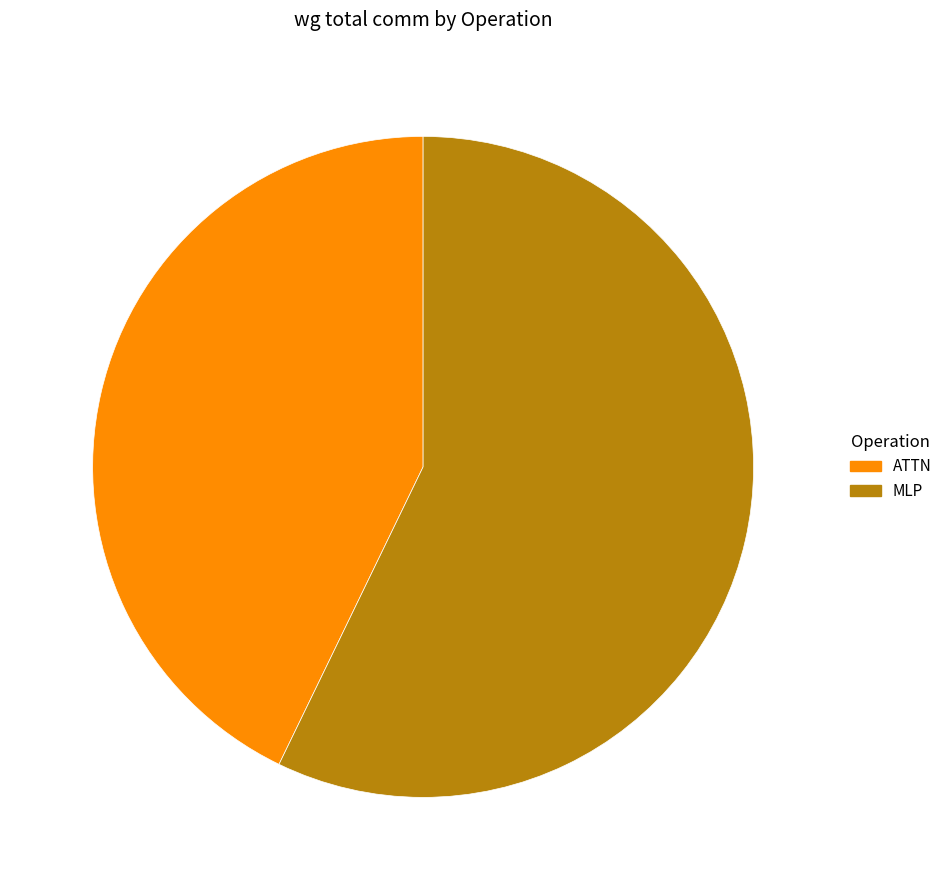

Which slice is the largest?

MLP